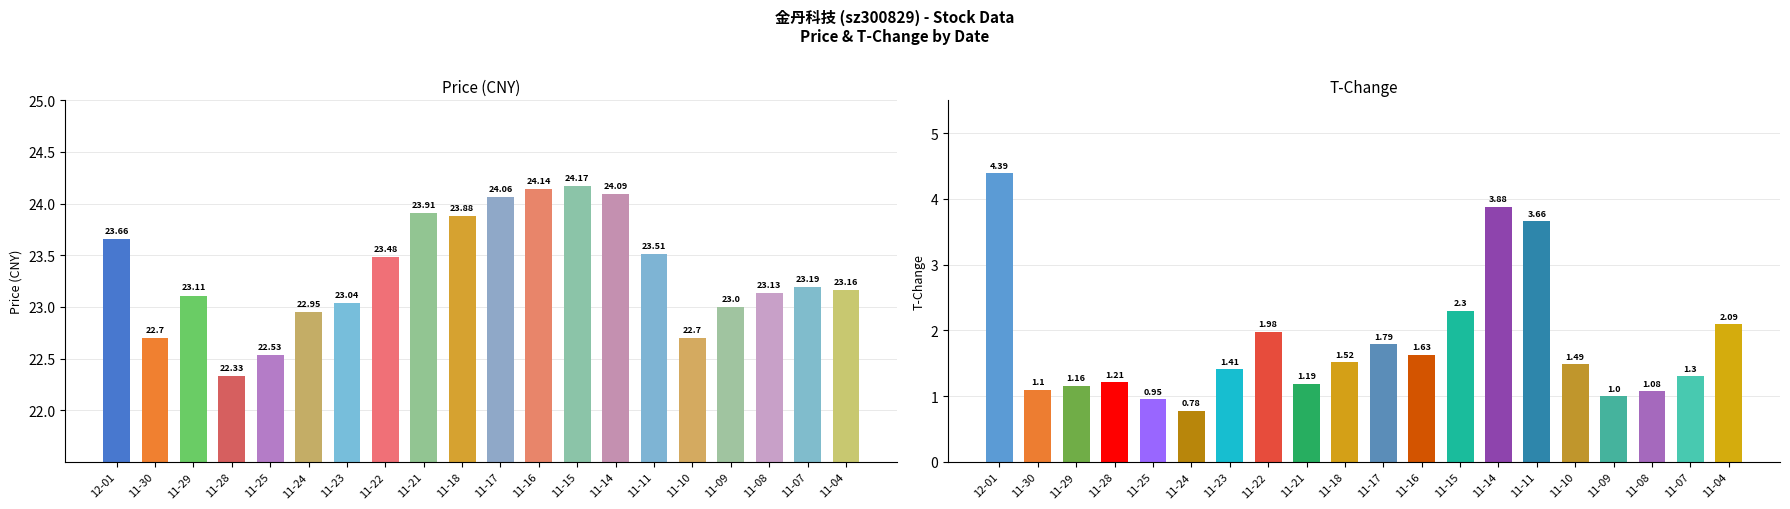

True or false: price has a value of 23.5 at 11-22.

True